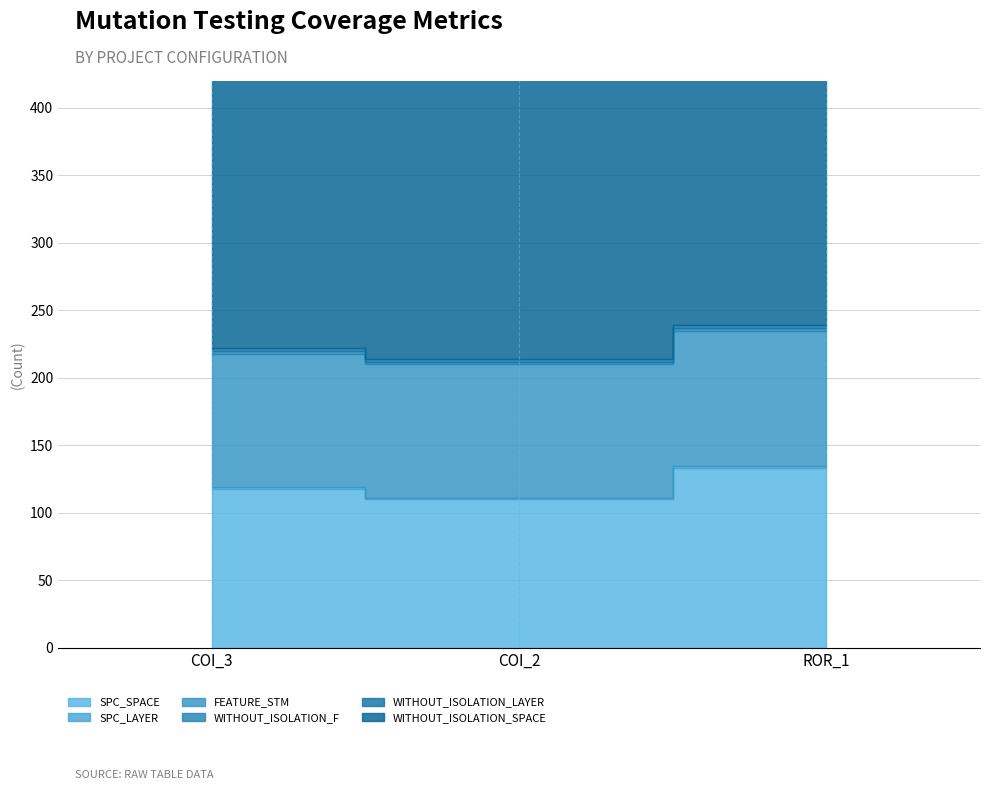

At which category does the chart reach its minimum across all series?

AutoResponder.EmailSystem.Client.COI_3